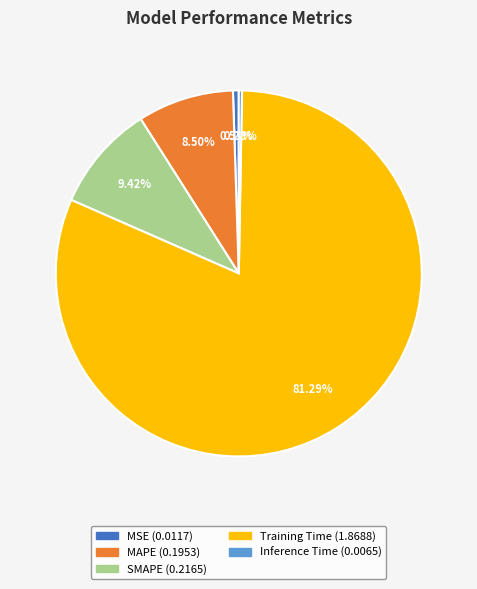

Which slice is the largest?

Training Time